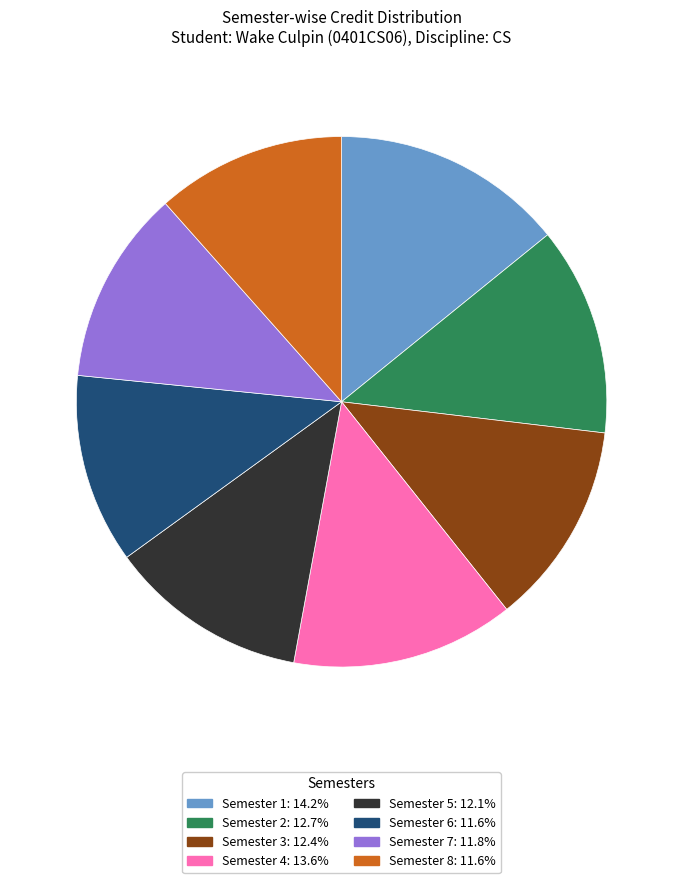

Do Semester 5 and Semester 4 together represent more than half of the pie?

No